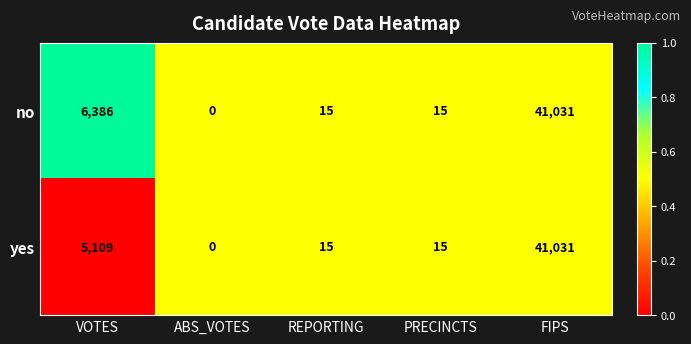

Where is no nearest to the value 20515?

VOTES